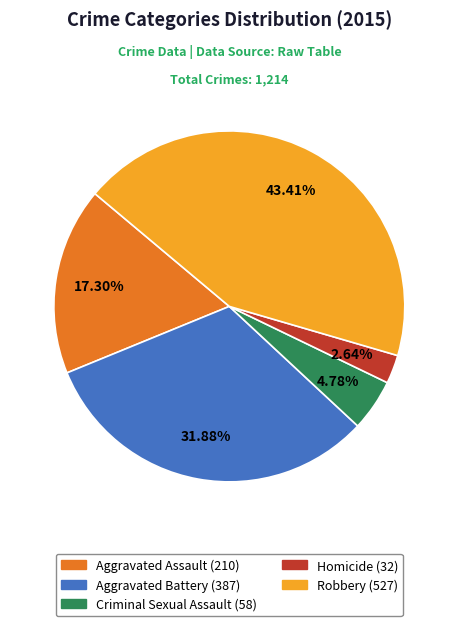

What is the ratio of the value at Criminal Sexual Assault to the value at Robbery?

0.1